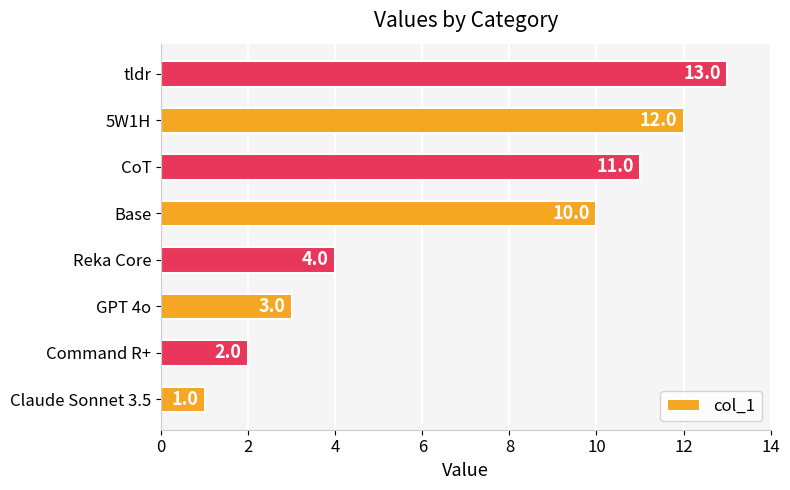

Are the bars grouped side by side (vs. stacked)?

No